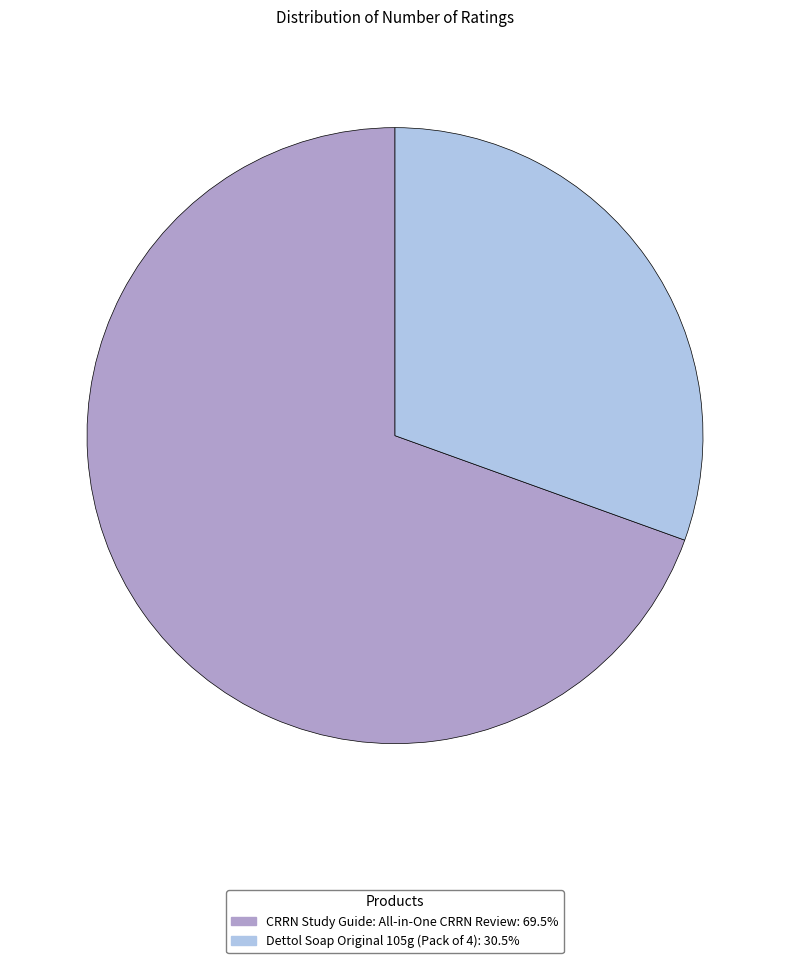

Do Dettol Soap Original 105g (Pack of 4): 30.5% and CRRN Study Guide: All-in-One CRRN Review: 69.5% together represent more than half of the pie?

Yes